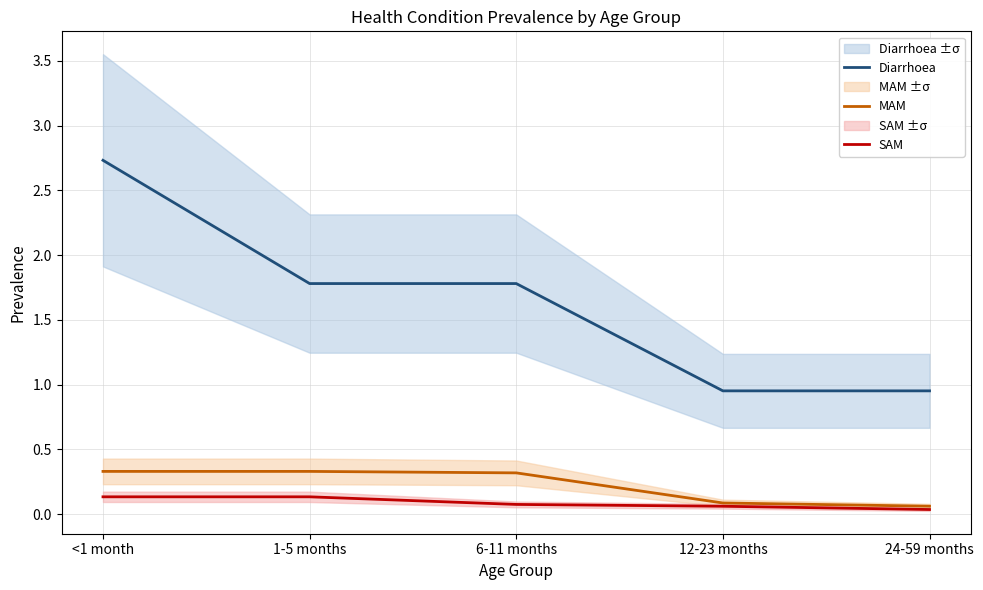

What is the sum of the MAM values at <1 month and 24-59 months?

0.4